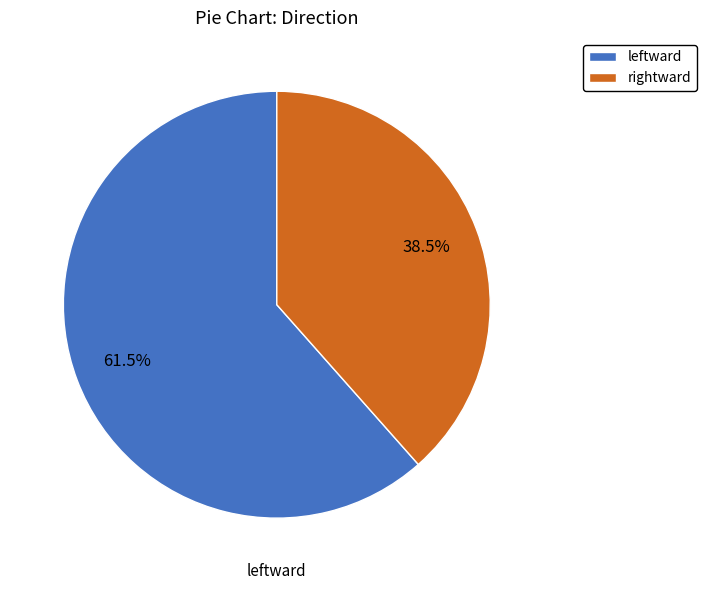

Which category has the biggest portion of the pie?

leftward